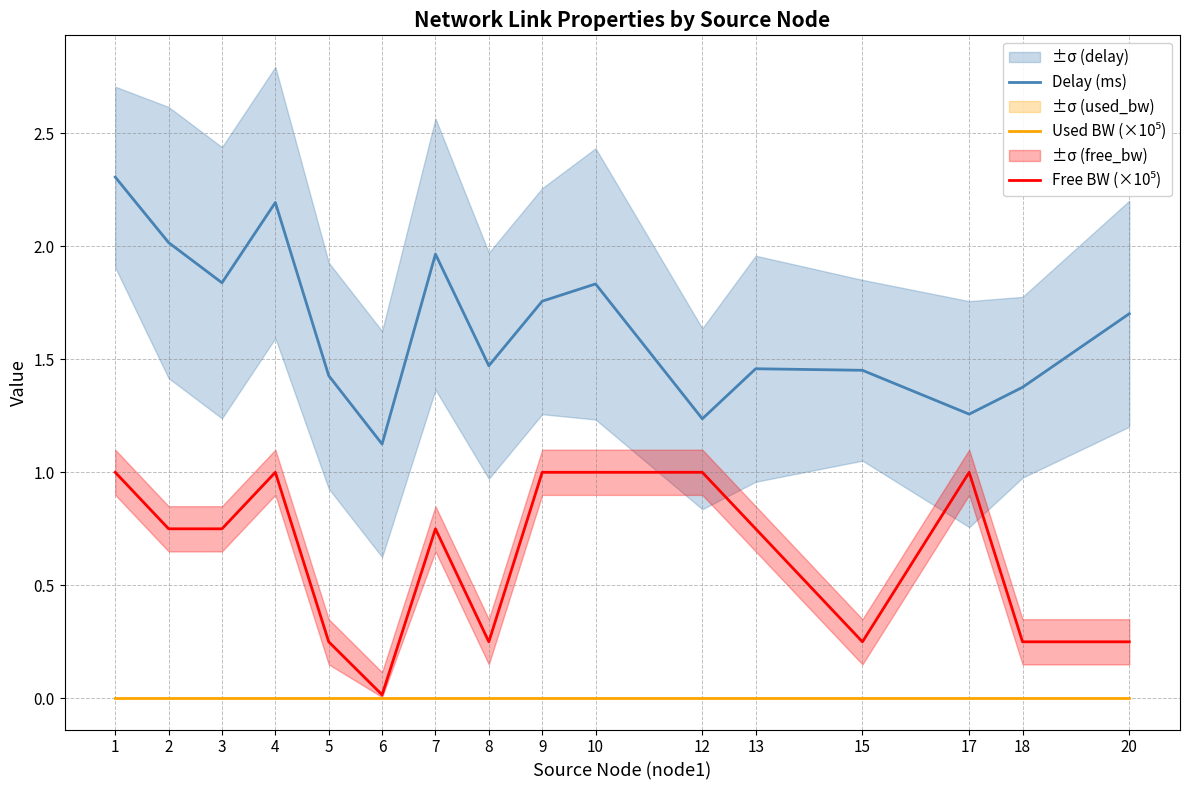

Where is the first local maximum for Free BW (×10⁵)?

4